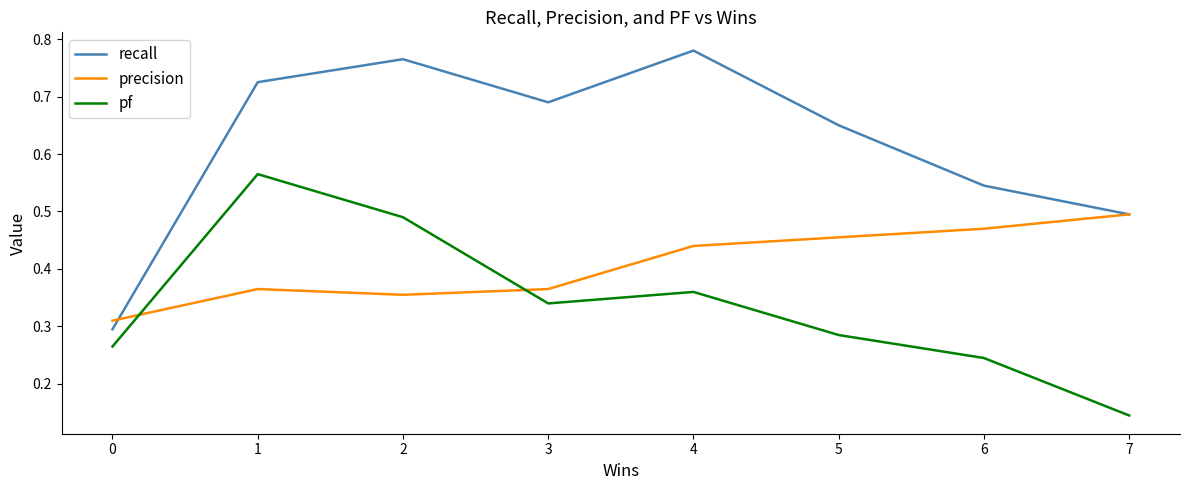

At how many categories does at least one series exceed 0?

8